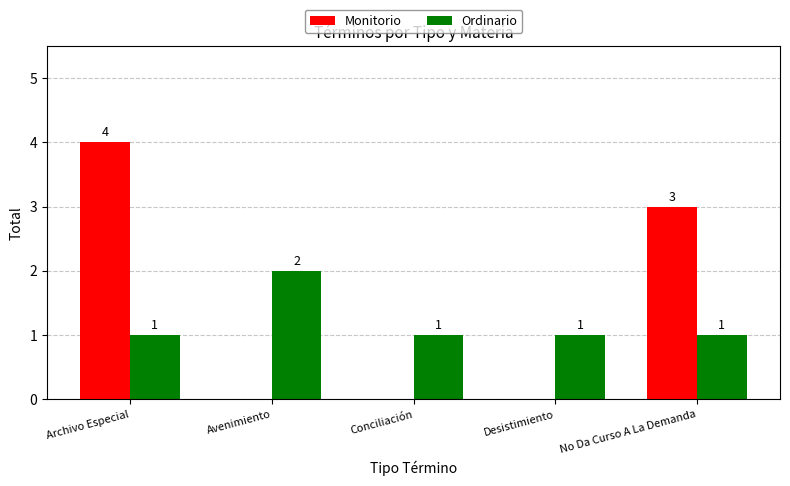

What is the sum of all Monitorio values?

7